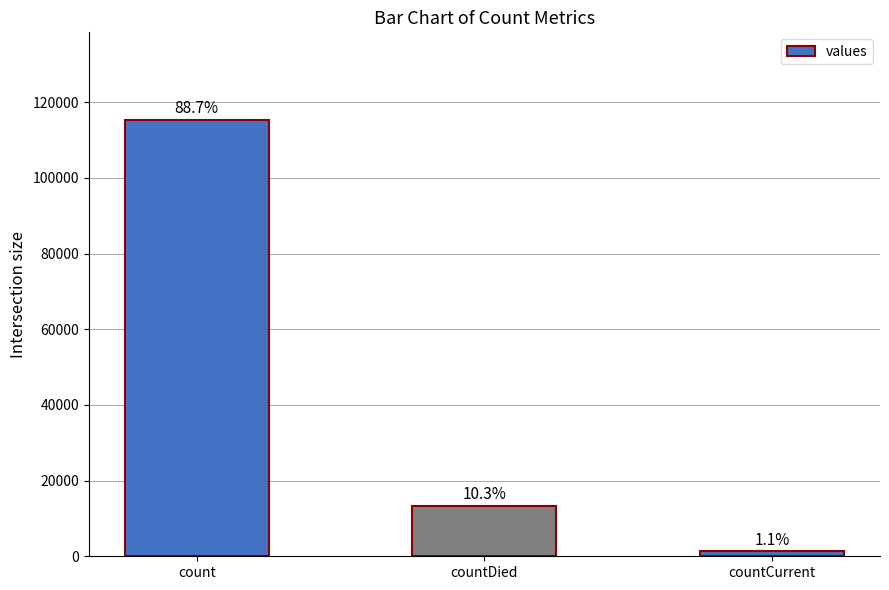

Reading left to right, extract all data points from this chart.

115379	13343	1383